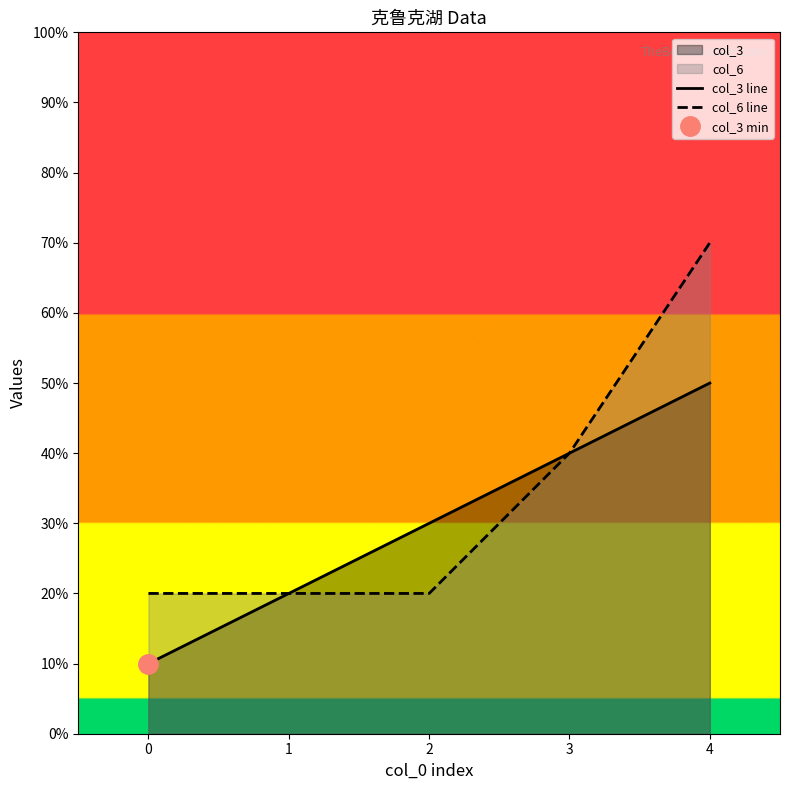

What is the total value across all series at 1?

4